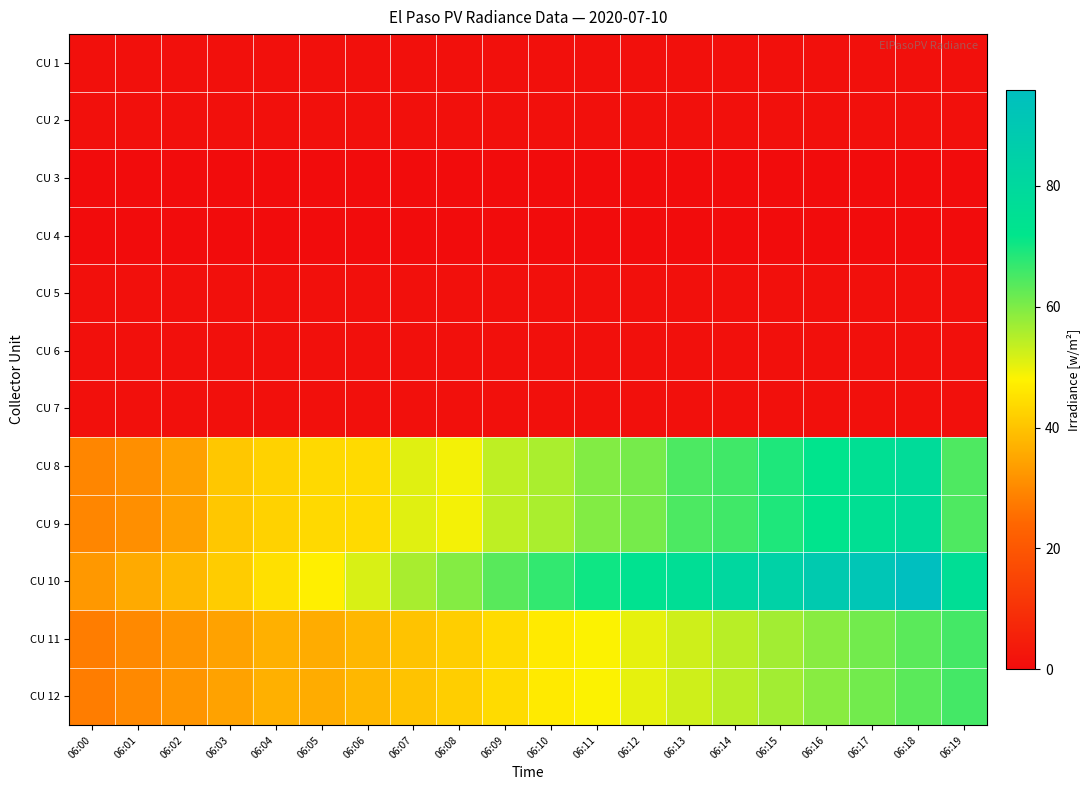

Which has a higher value, 06:15 or 06:16?

06:15